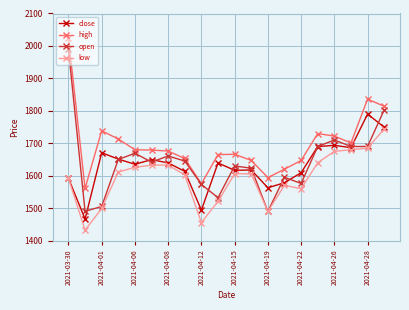

What is the value of the low point at the 11th from the left?

1606.1